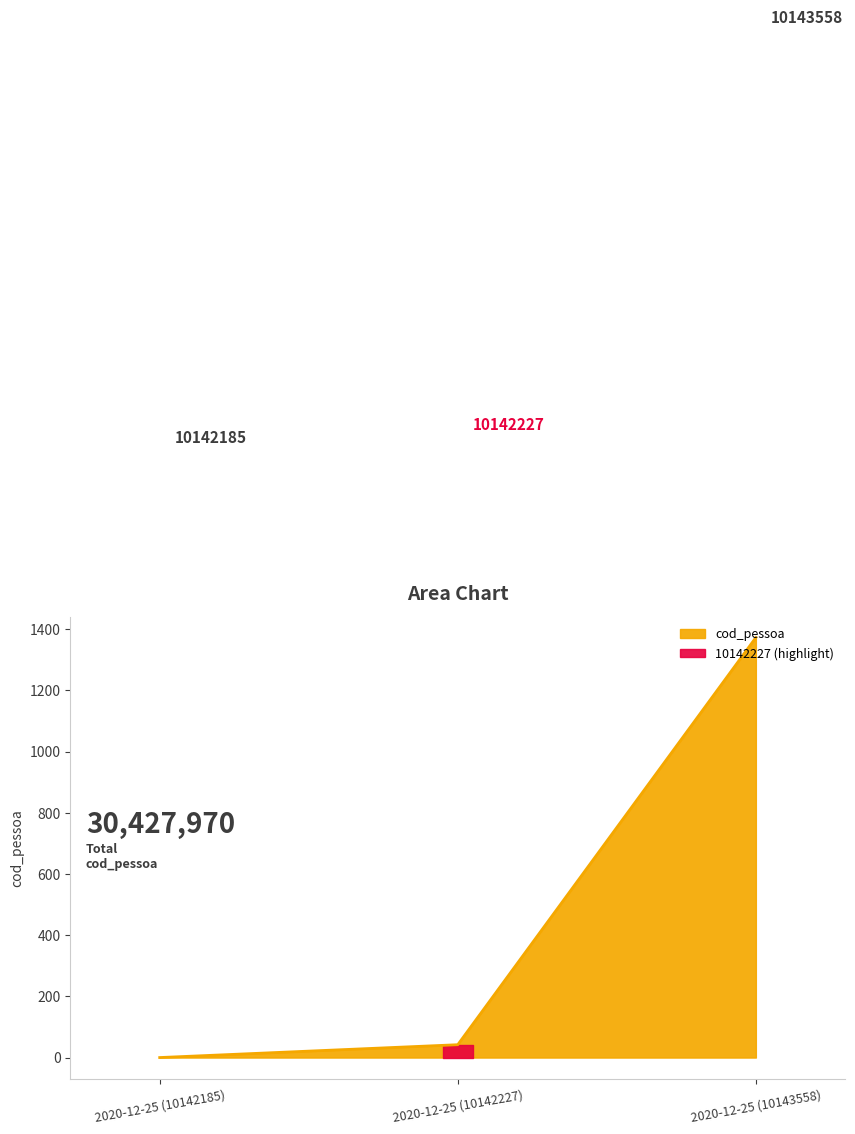

What is the change in value from 2020-12-25 (10142227) to 2020-12-25 (10143558)?

+1331